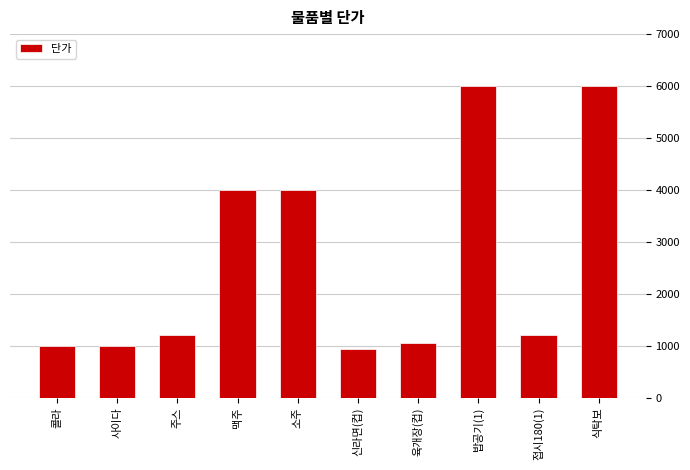

What is the difference between the second highest and second lowest values?

5000